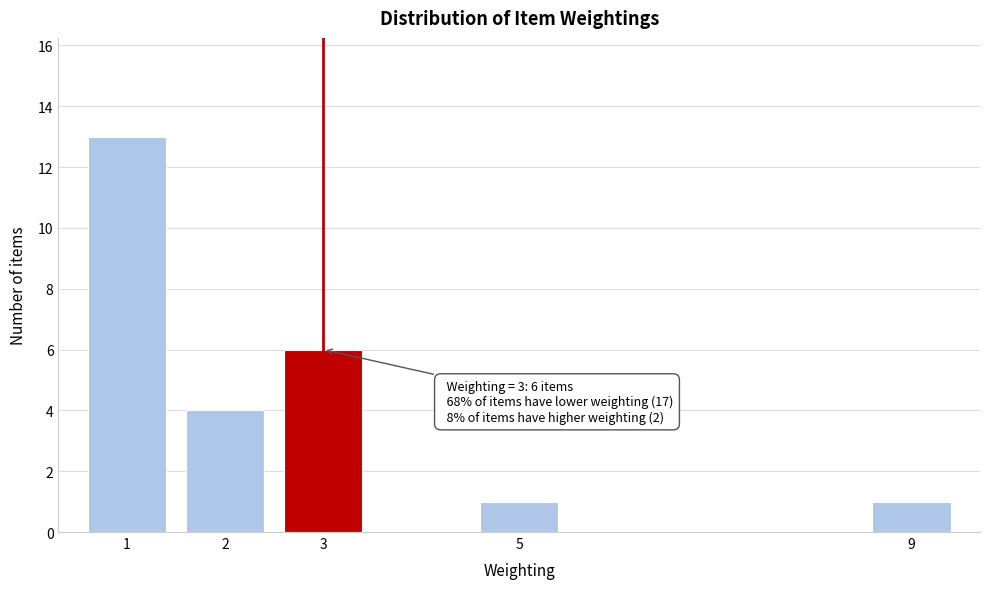

Reading left to right, transcribe all the data shown in this chart.

1=13	2=4	3=6	5=1	9=1